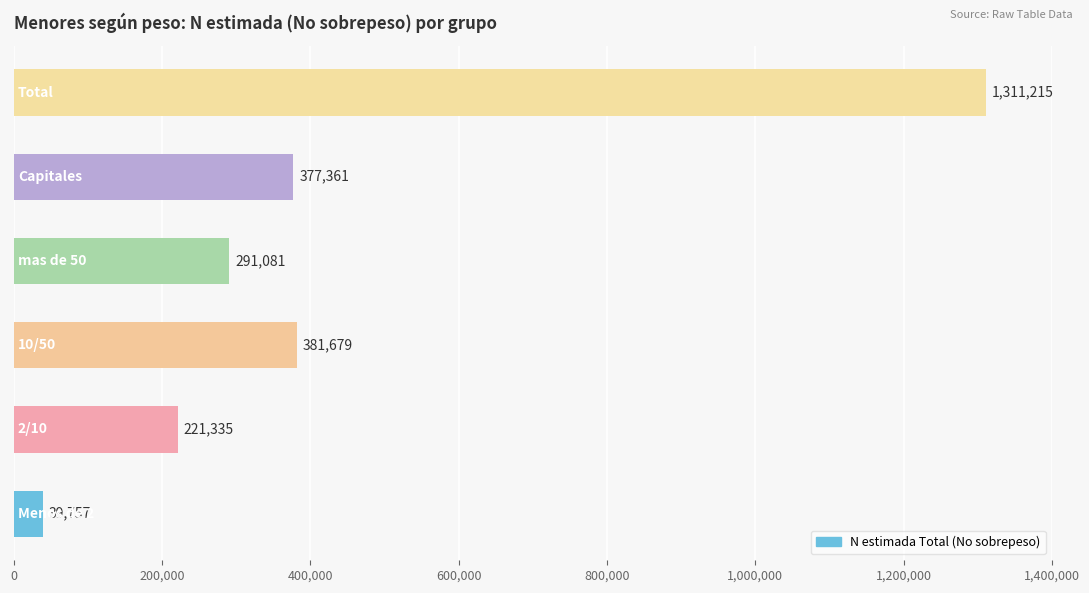

What is the difference between the second highest and second lowest values?

160344